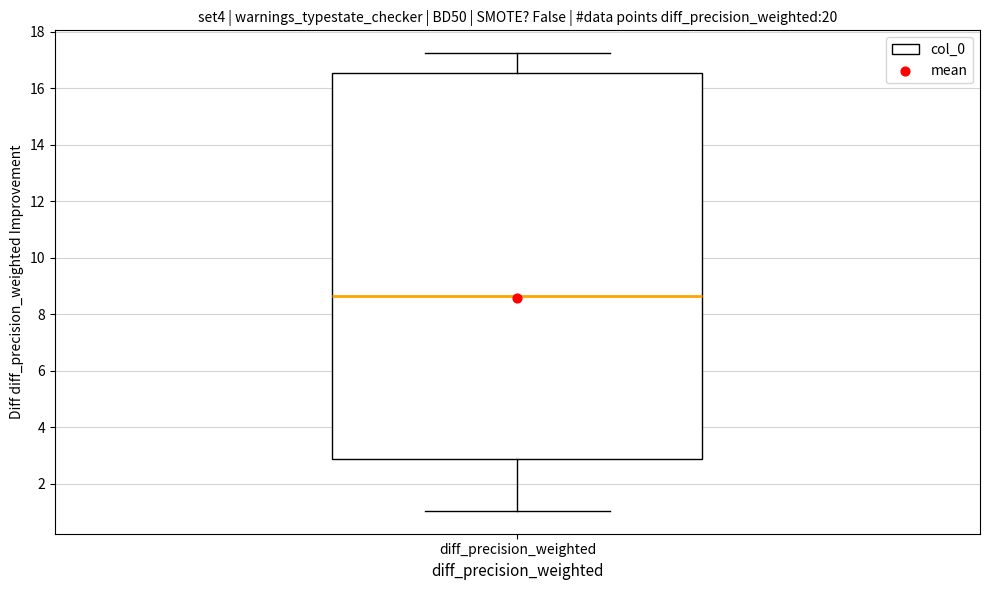

Read this box plot against the y-axis: the position of the median line, the range covered by the box, and the ends of both whiskers. The values are not printed on the chart, so give them approximately, as read against the axis.

median 8.6, box 2.8 to 16.6, whiskers 1.0 to 17.2